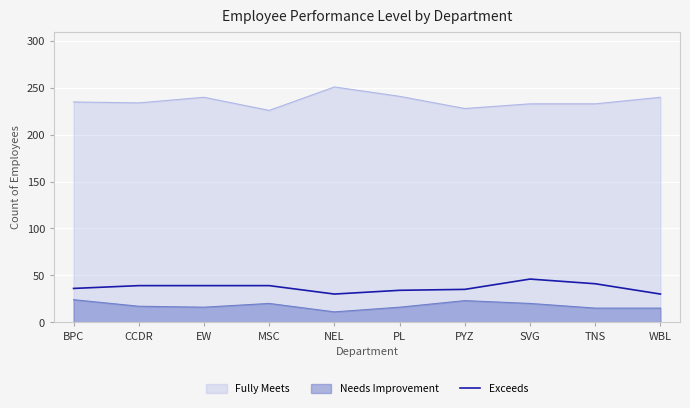

What is the label of the 8th point from the left?

SVG